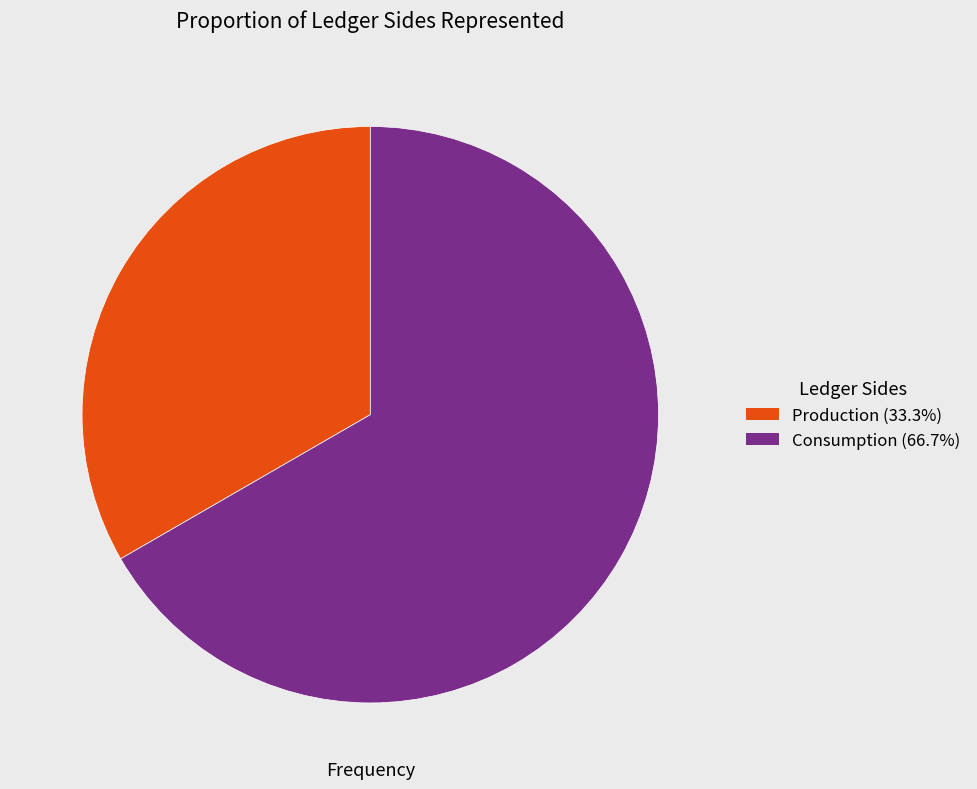

Is there any slice that represents more than half of the pie?

Yes